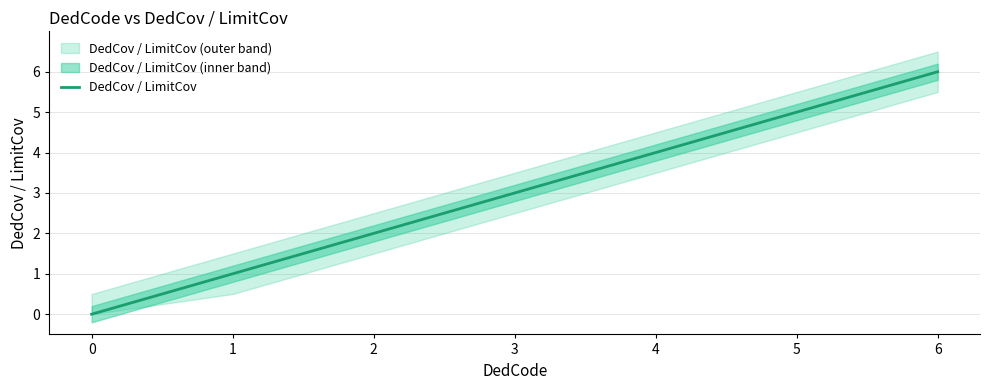

The value at 0 is 0. True or false?

True